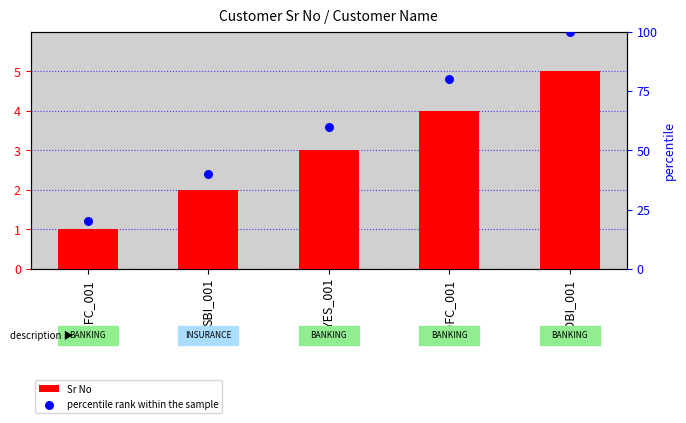

At which category is the sum across all series the highest?

IDBI_001